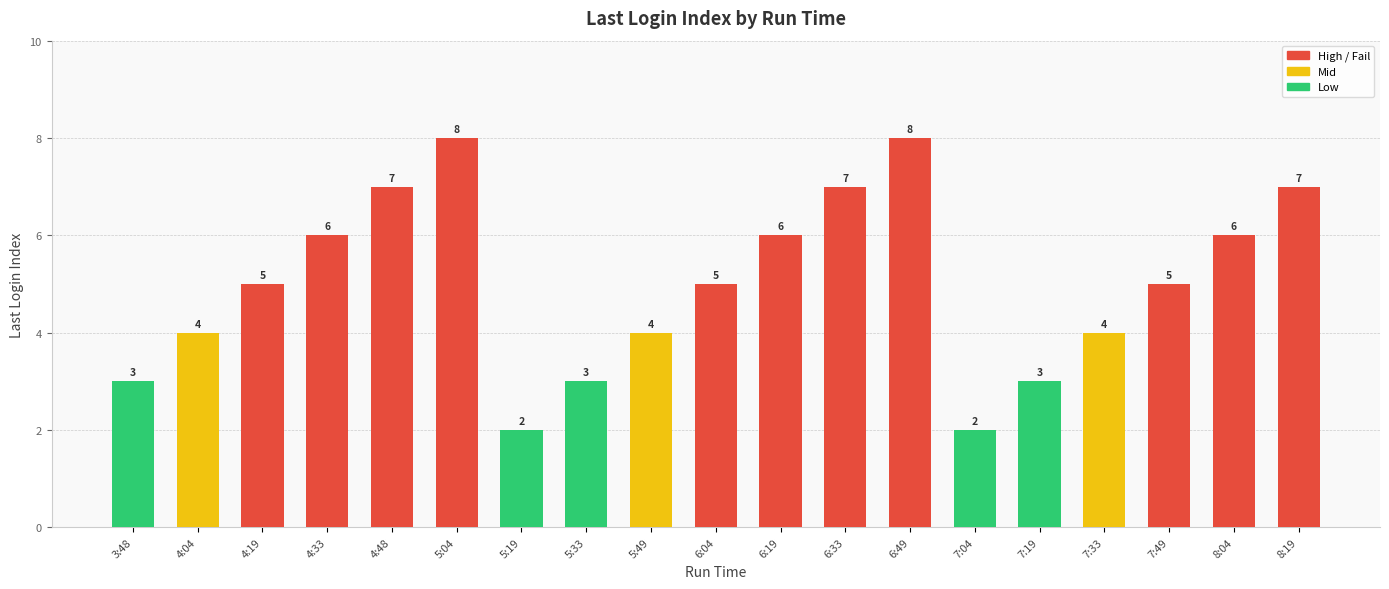

What is the sum of all values?

95